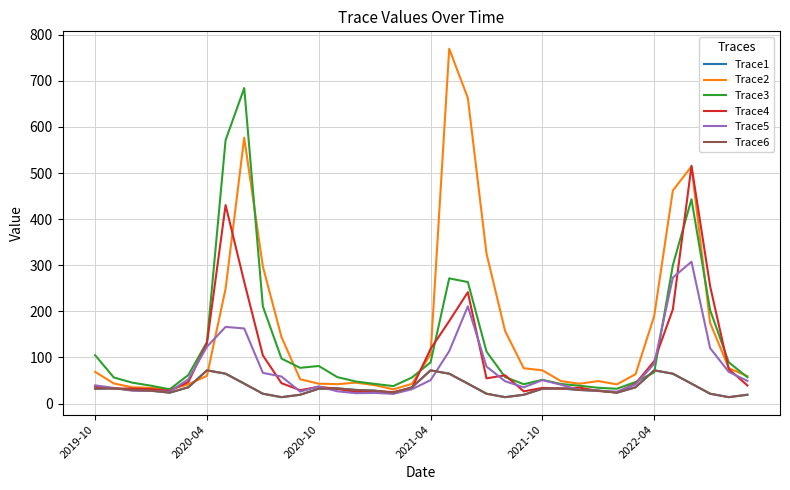

Is this an area chart (filled region under the line)?

No